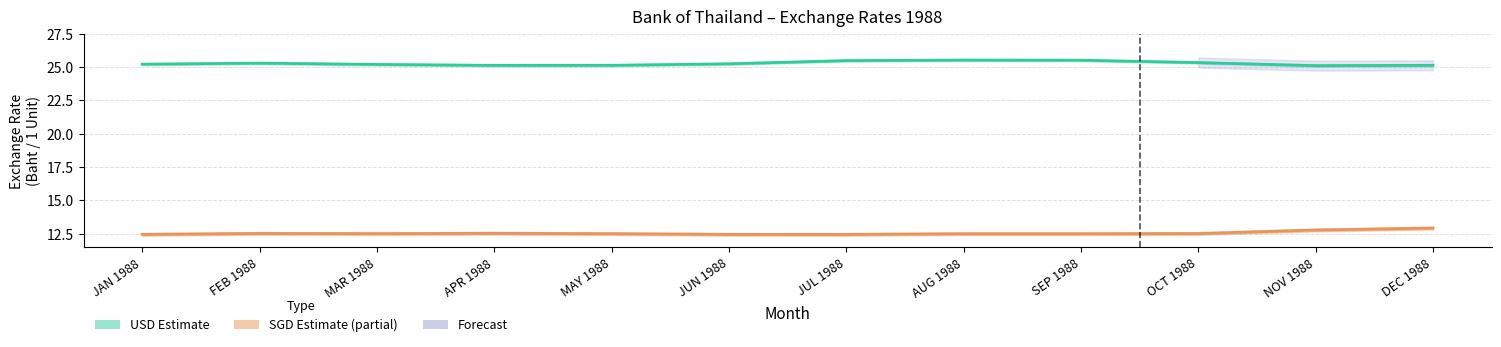

What is the difference between the second highest and minimum values in the SGD Mid Rate series?

0.3